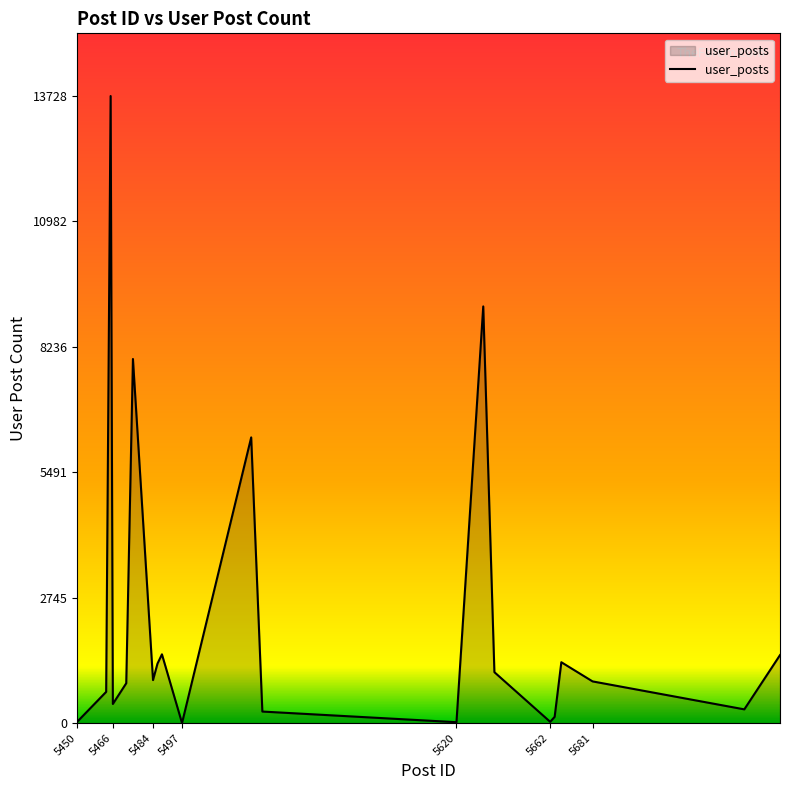

What is the difference between the maximum and minimum values?

13728